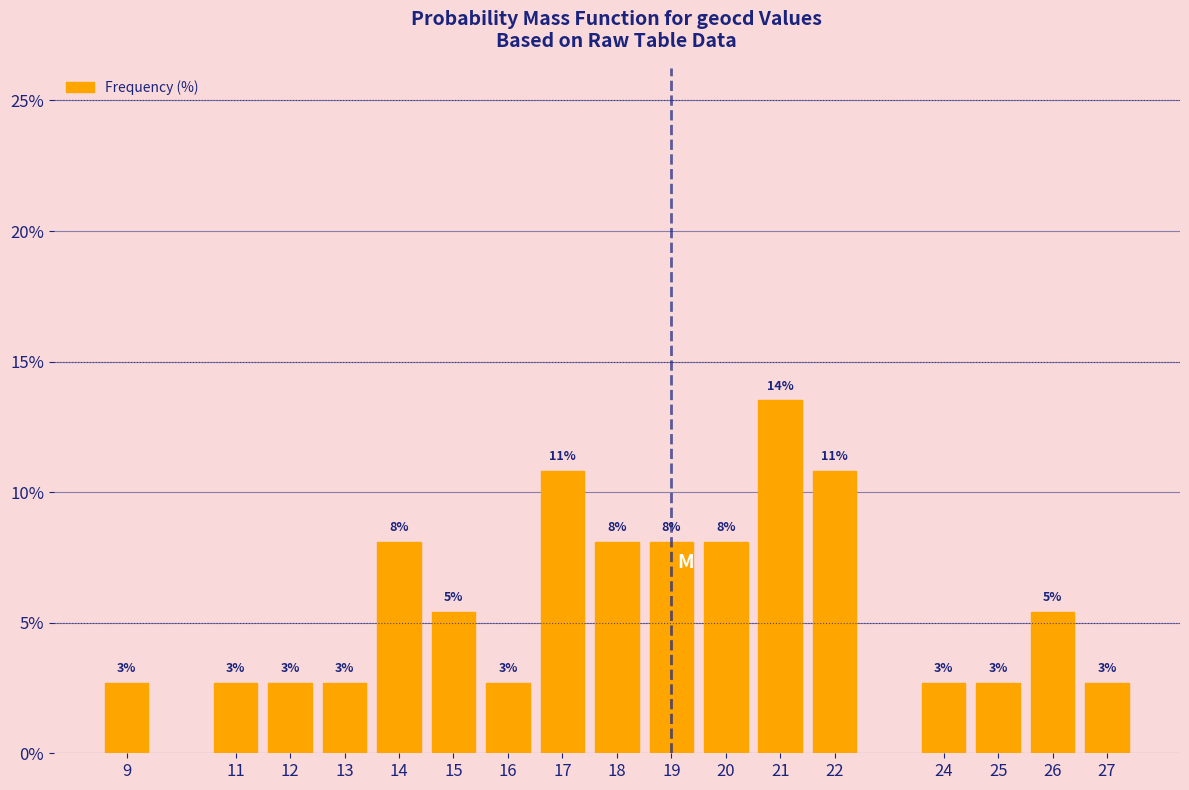

Are the bars horizontal?

No